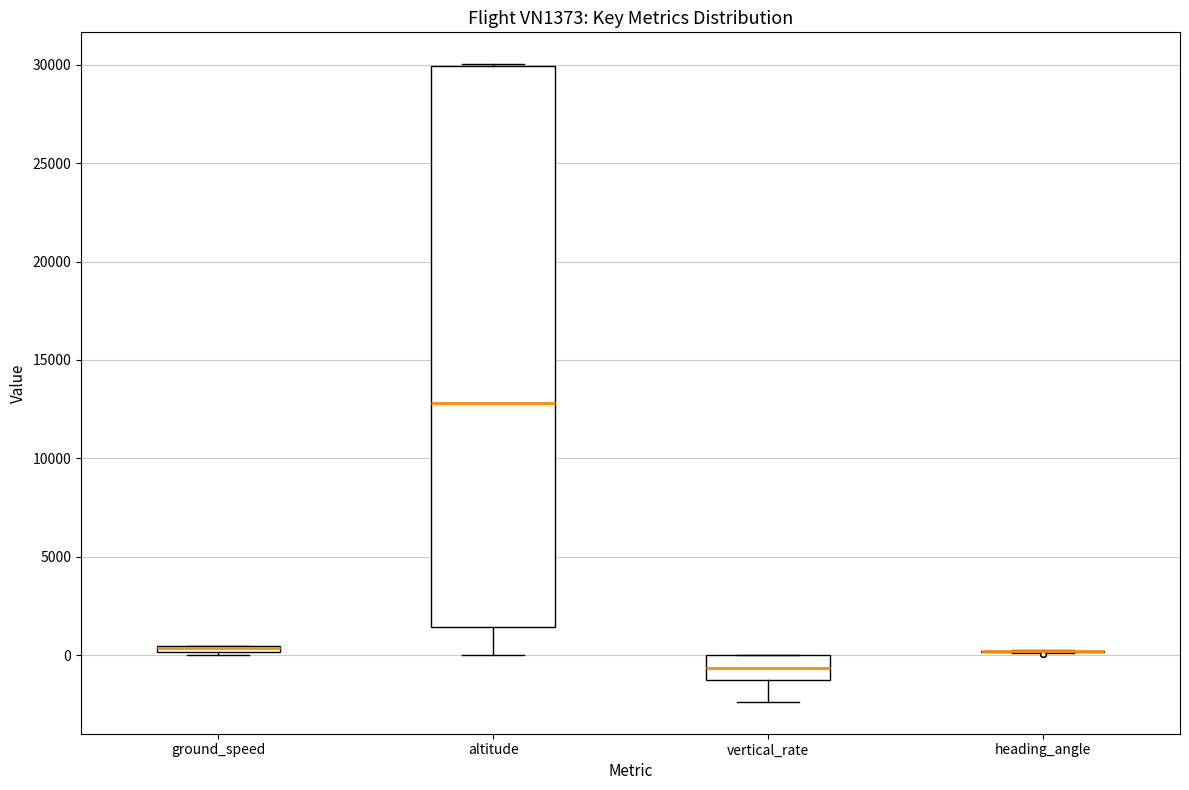

Which box is the tallest, from its lower edge to its upper edge?

altitude